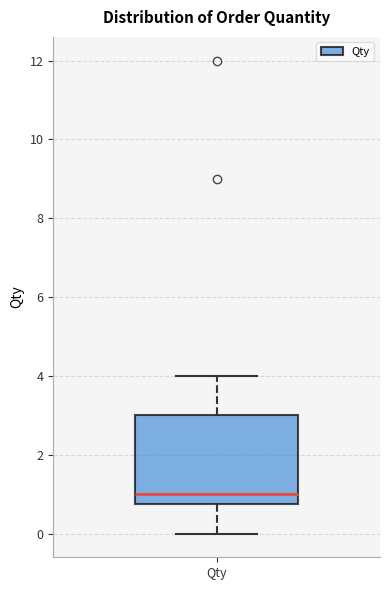

Where does the upper whisker of the box for Qty end on the y-axis? The values are not printed on the chart, so give them approximately, as read against the axis.

4.0